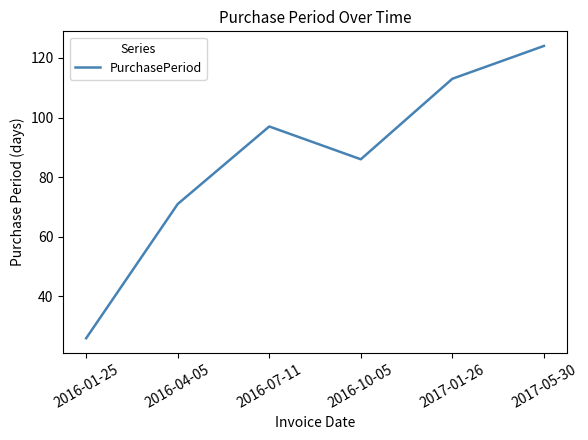

List the labels in order of value, smallest first.

2016-01-25, 2016-04-05, 2016-10-05, 2016-07-11, 2017-01-26, 2017-05-30